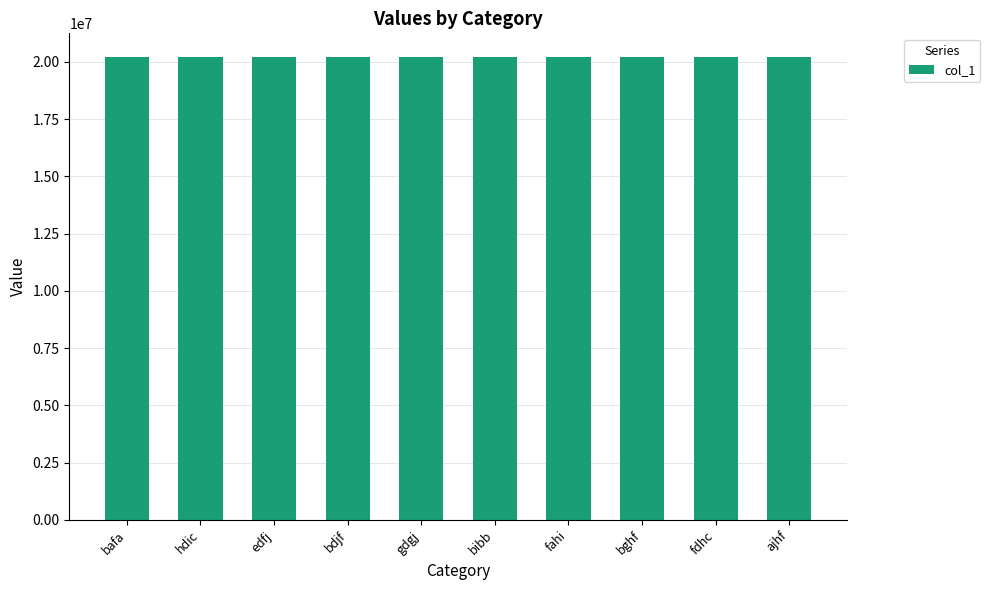

How many data points are less than 20226130?

5